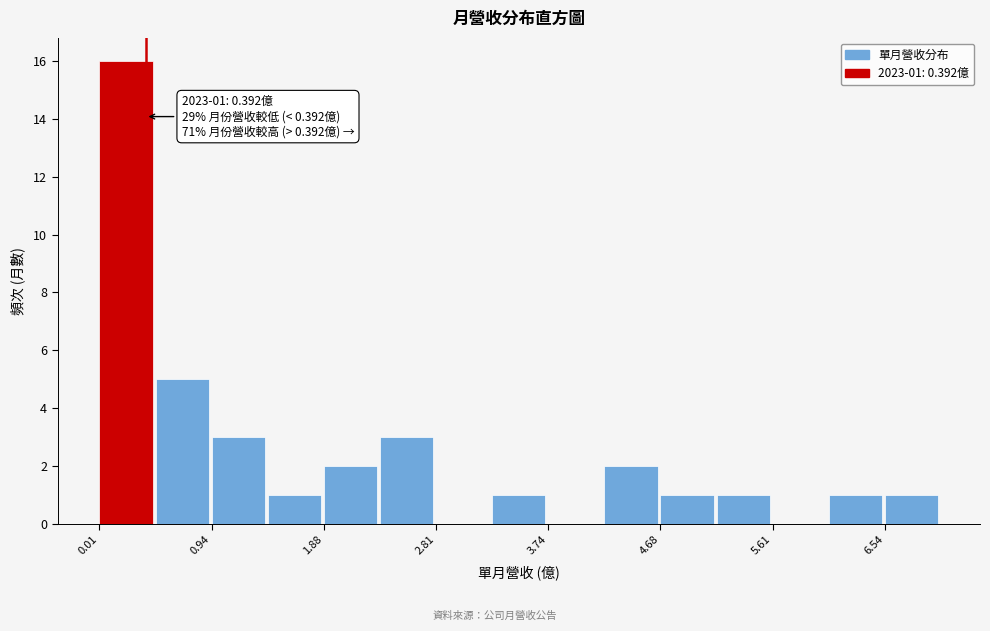

Which range on the x-axis has the tallest bar?

0.0 to 0.5